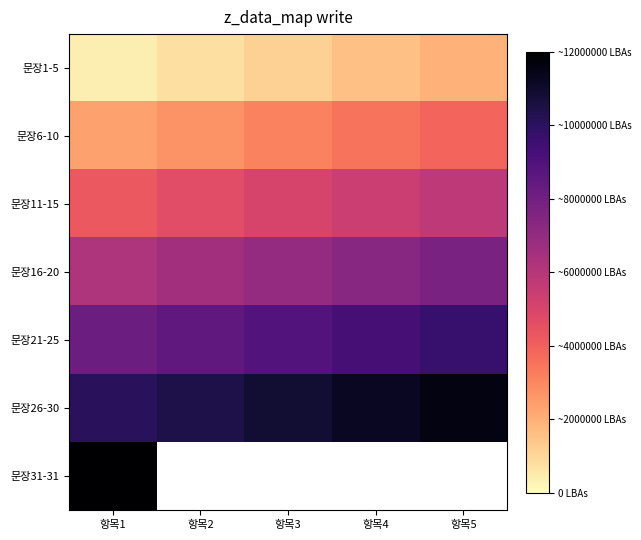

At which category is the sum across all series the highest?

항목1